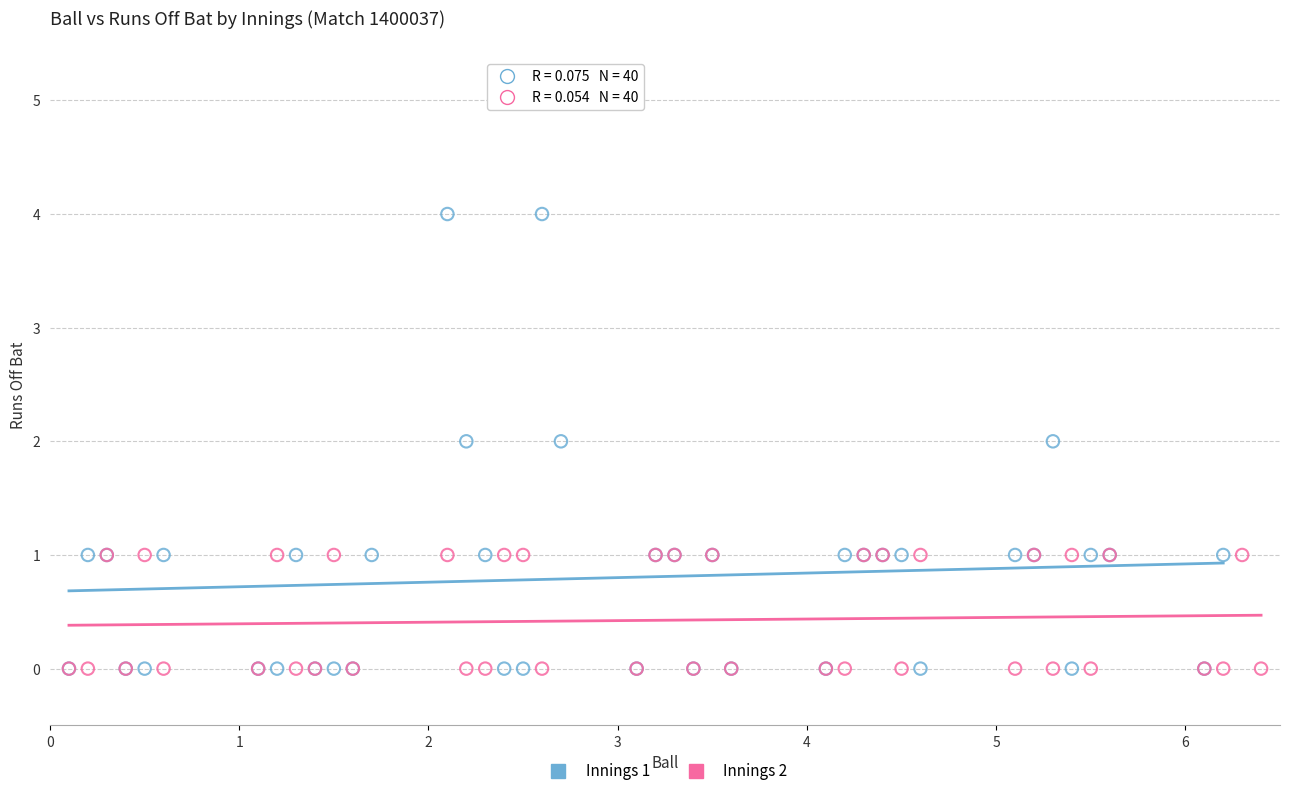

Which series has the widest spread of Y values?

Innings 1